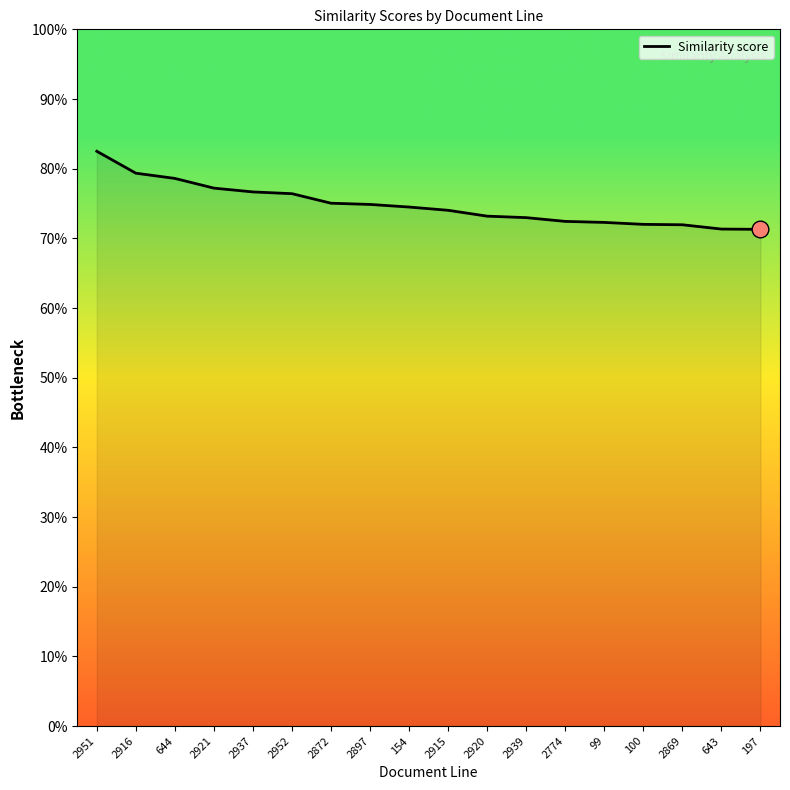

What is the sum of the values at 643 and 2920?

1.4